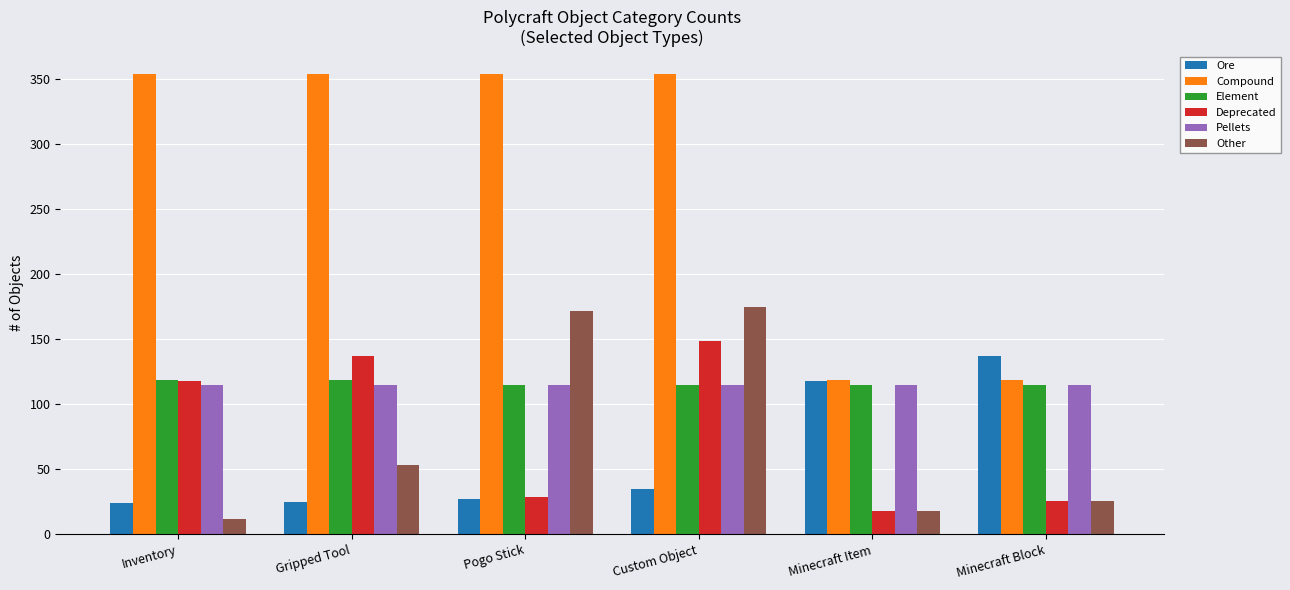

What is the average value of the Pellets series?

115